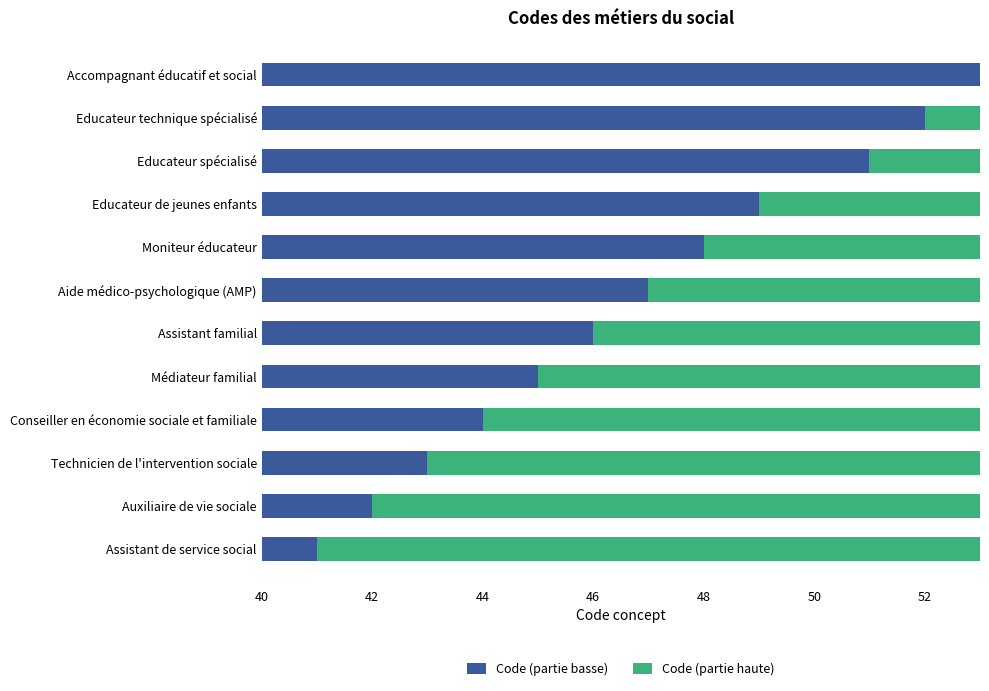

What are all the series names shown in the legend?

Code (partie basse), Code (partie haute)